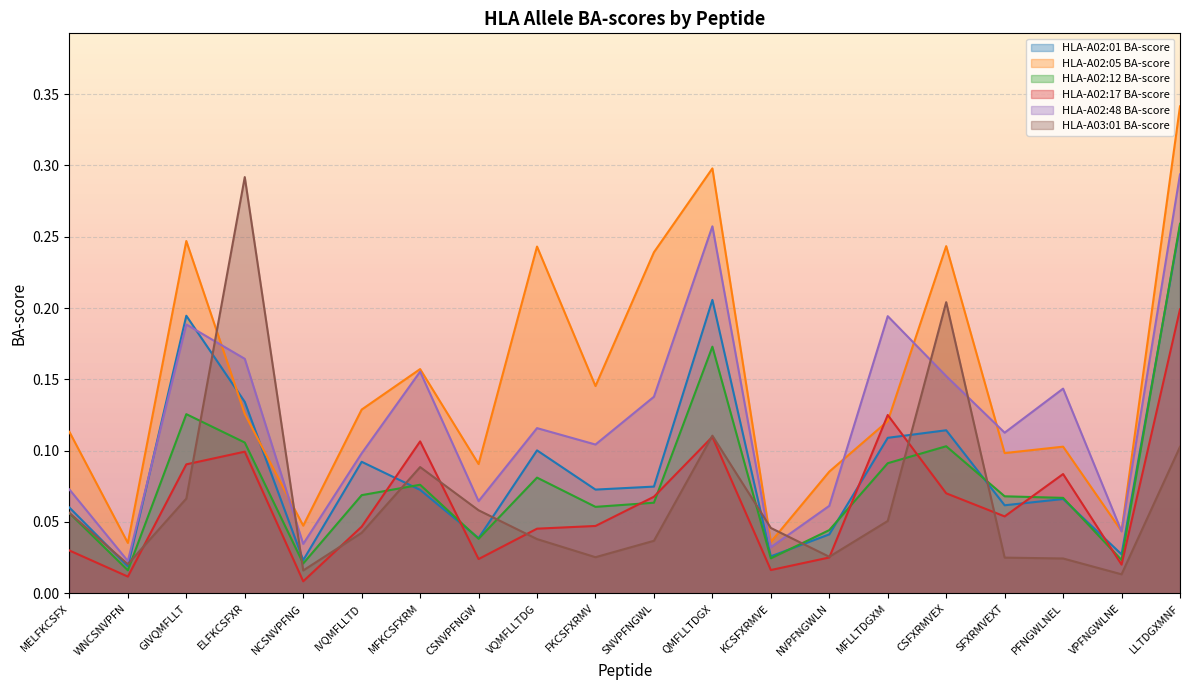

What is the difference between the HLA-A02:17 BA-score values at PFNGWLNEL and WNCSNVPFN?

0.1